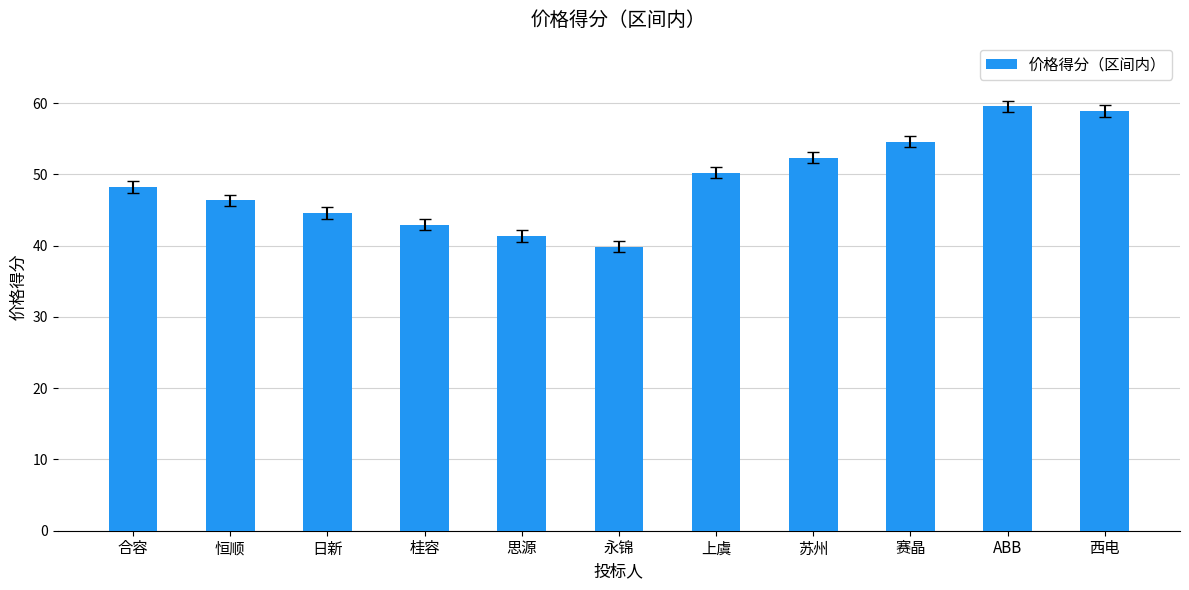

What position from the left is 永锦?

6